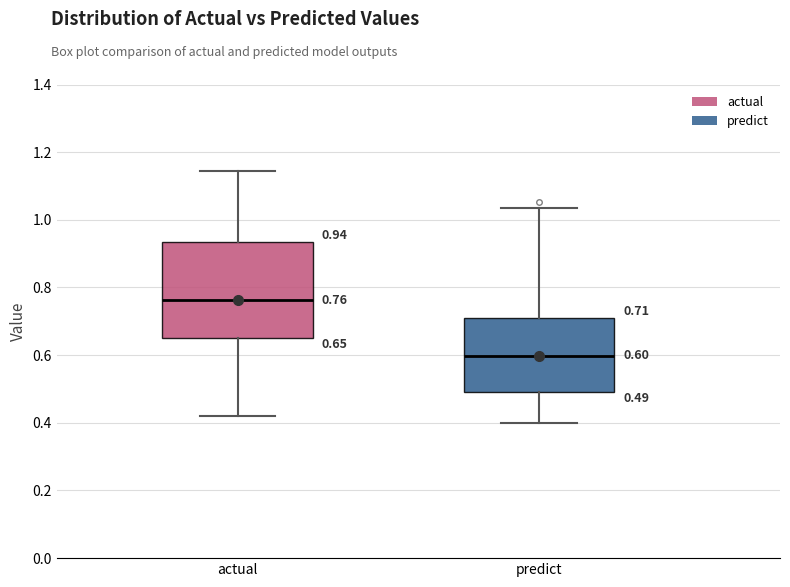

Which box's median line is the lowest?

predict